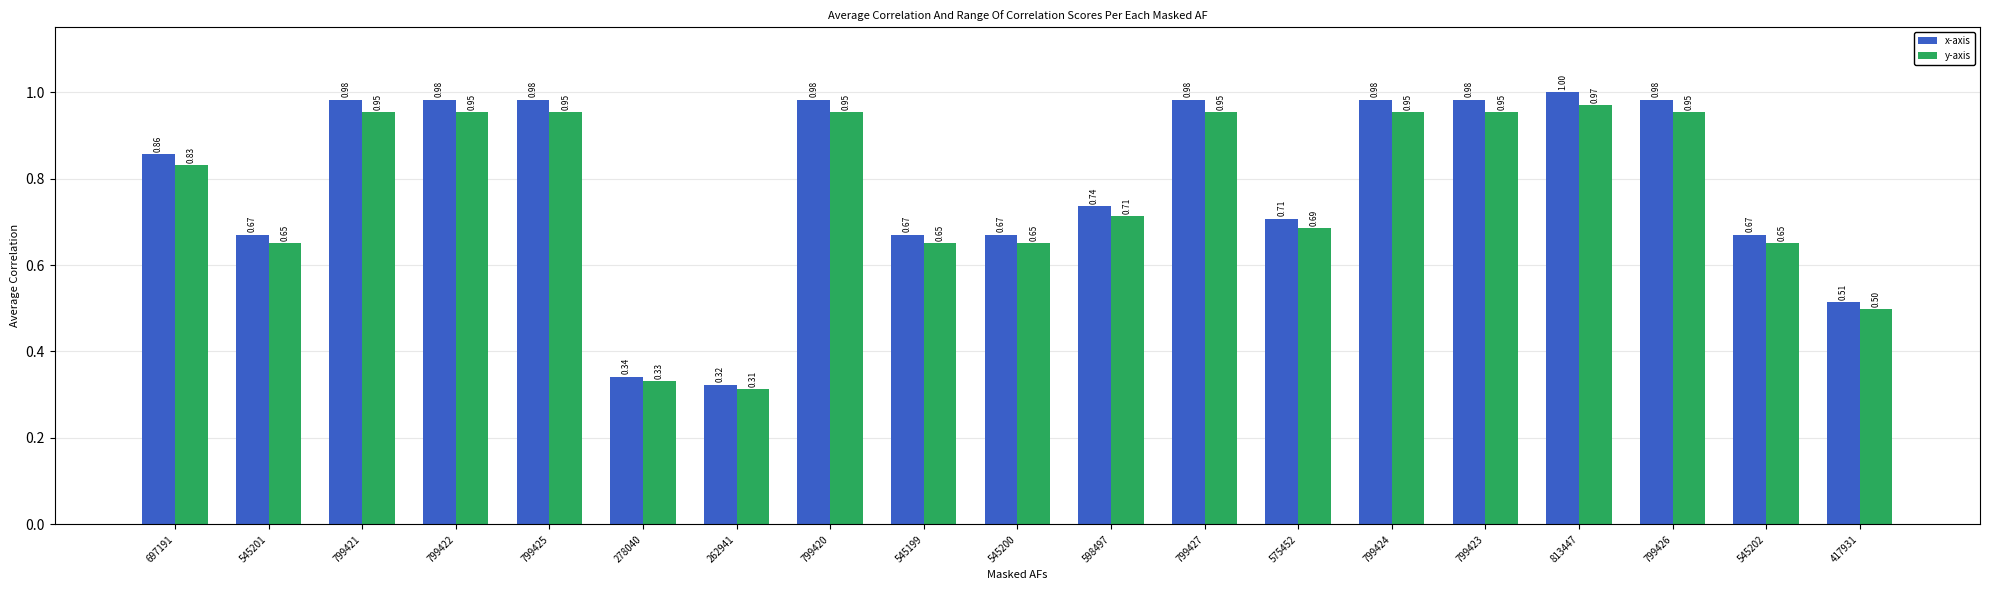

Which series has the largest total across all categories?

x-axis